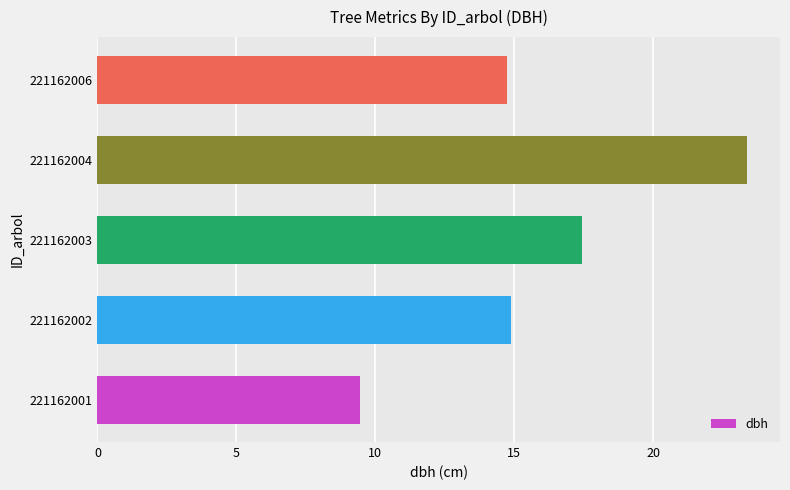

Which category has the highest value across all series?

221162004